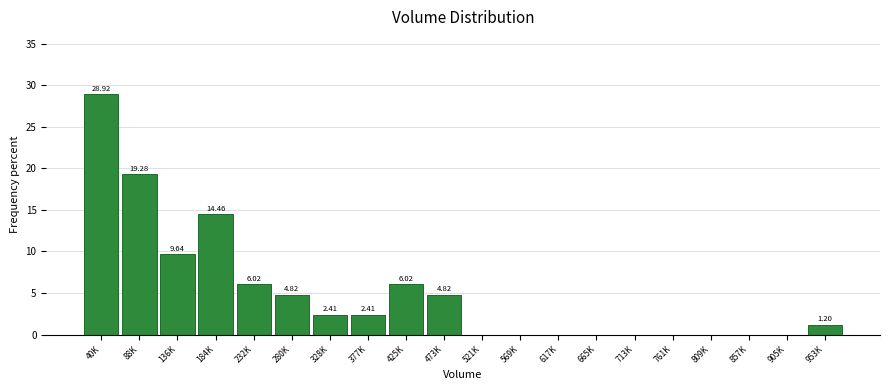

What is the change in value from 473K to 569K?

-4.8